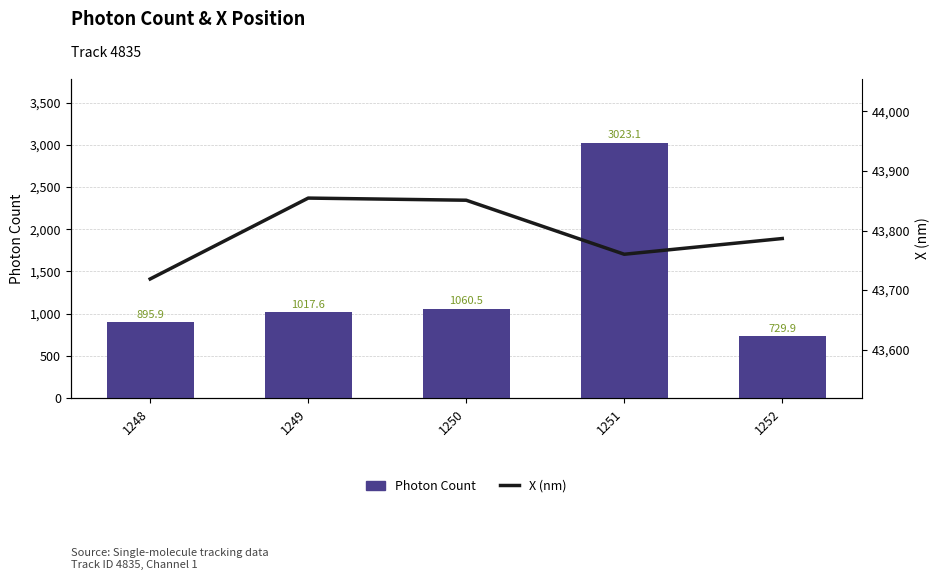

Reading left to right, list all the values displayed in this chart.

Photon Count: 1248=895.9	1249=1017.6	1250=1060.5	1251=3023.1	1252=729.9
X (nm): 1248=43718.7	1249=43854.5	1250=43850.9	1251=43760.2	1252=43786.6